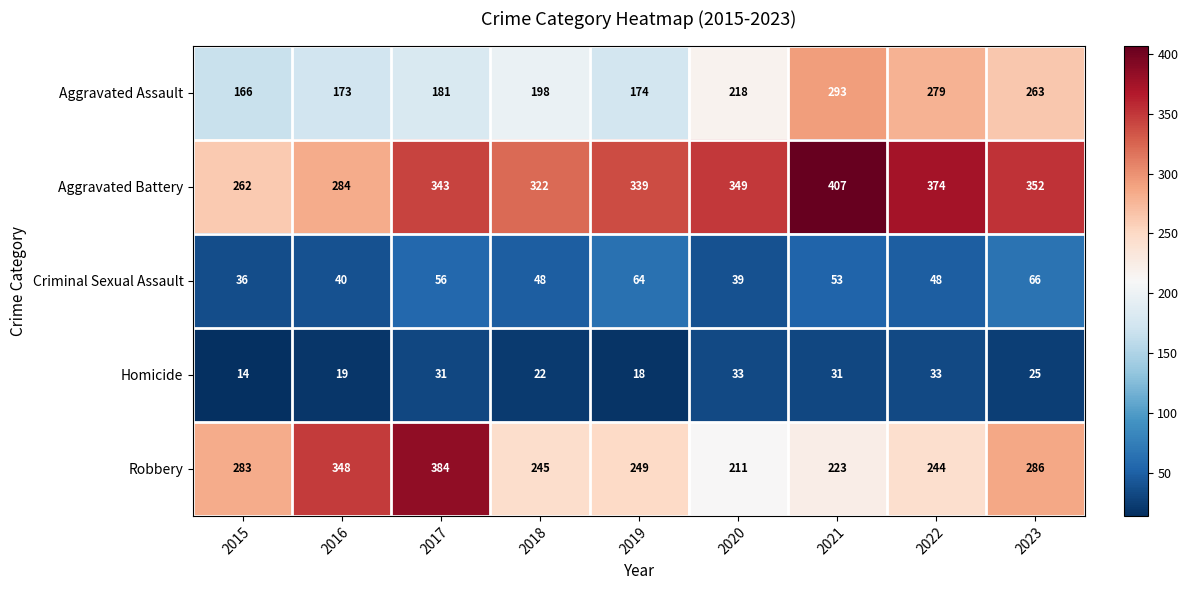

At how many categories does at least one series exceed 128?

9